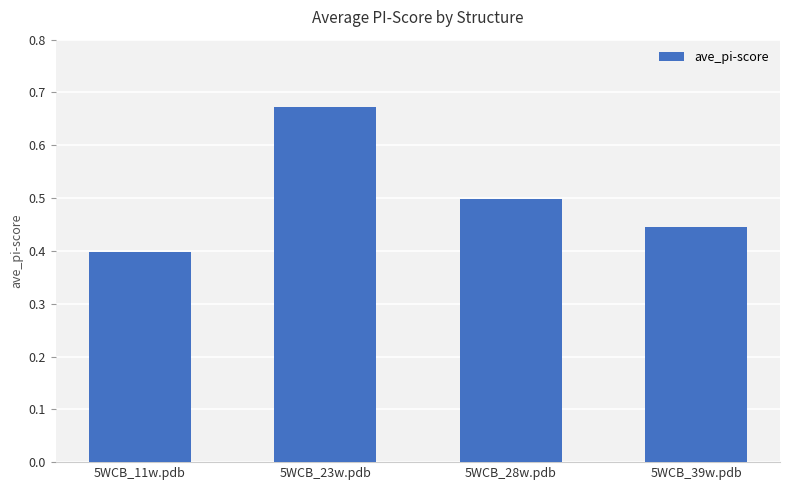

Which label corresponds to the largest value in the chart?

5WCB_23w.pdb